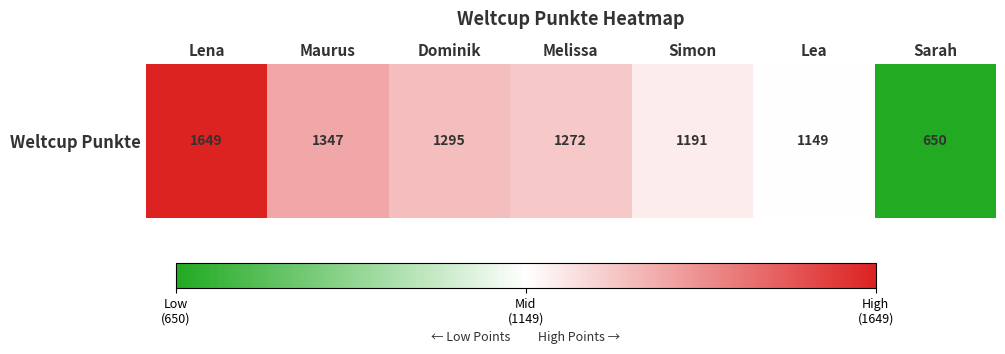

Which label corresponds to the smallest value in the chart?

Sarah